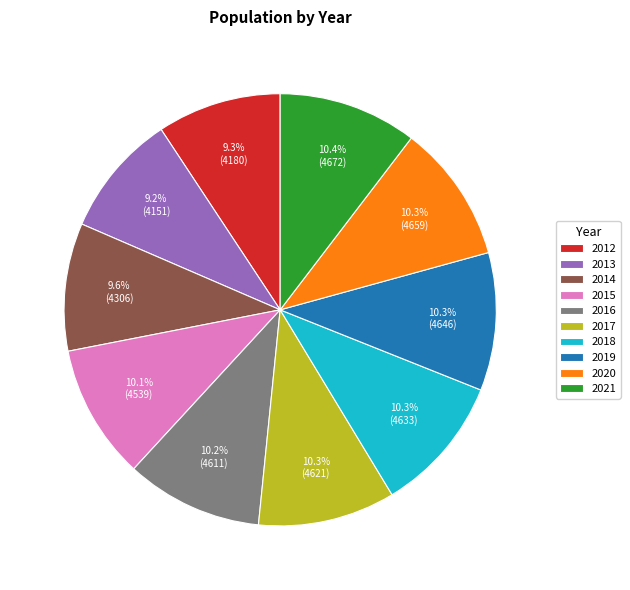

To the nearest percent, what portion does 2012 represent?

9%